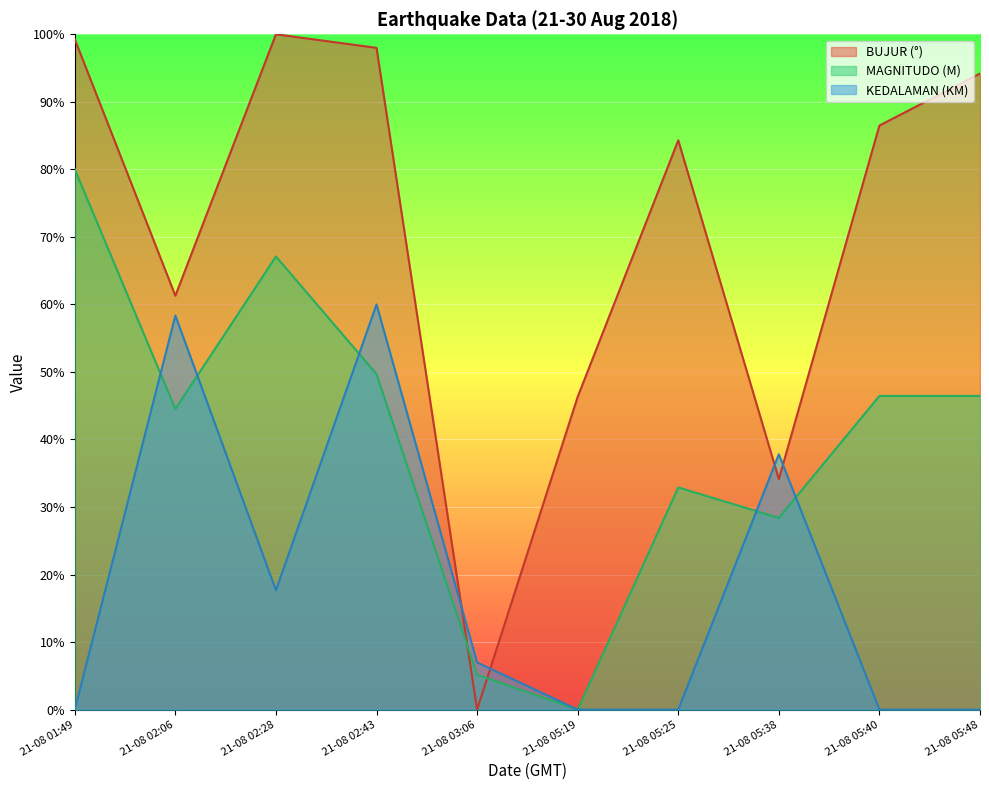

Between 21-08 03:06 and 21-08 05:48, which is larger?

21-08 05:48